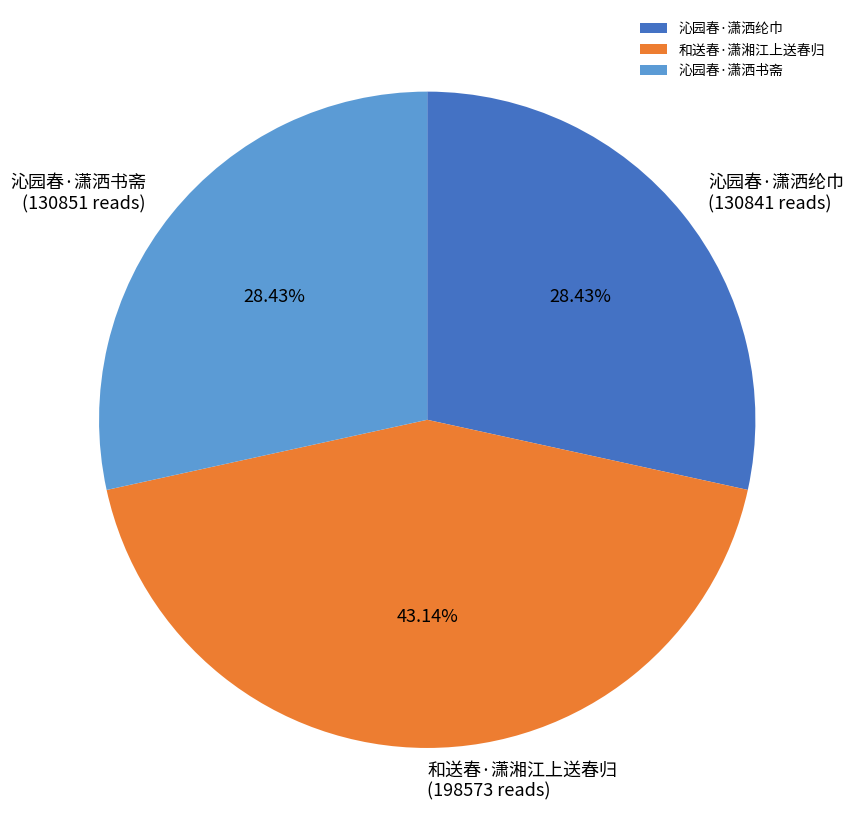

Approximately how many times larger is the value at 沁园春·潇洒书斋 compared to 和送春·潇湘江上送春归?

0.7